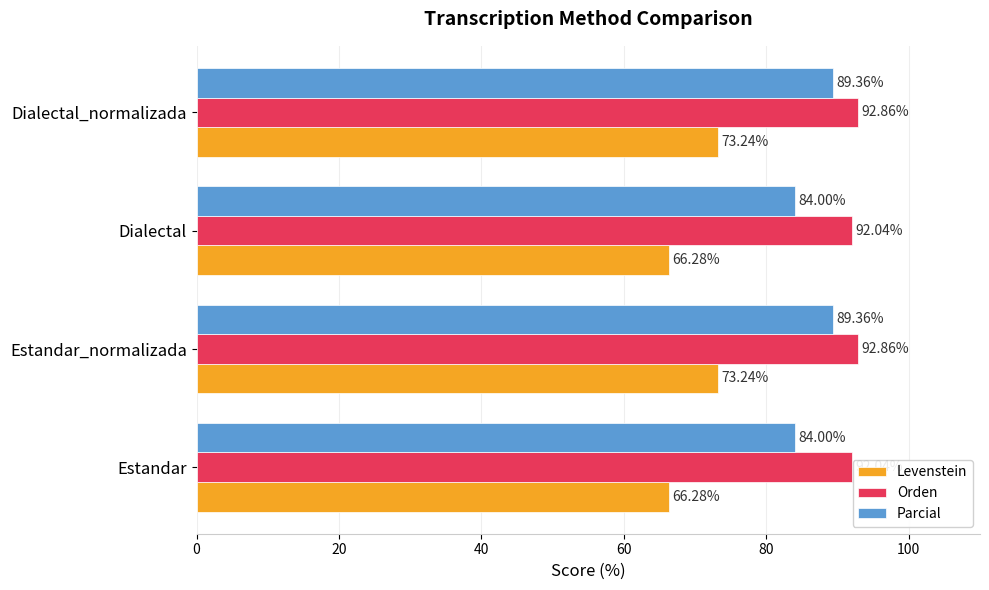

What is the difference between the highest and lowest values at Estandar?

25.8